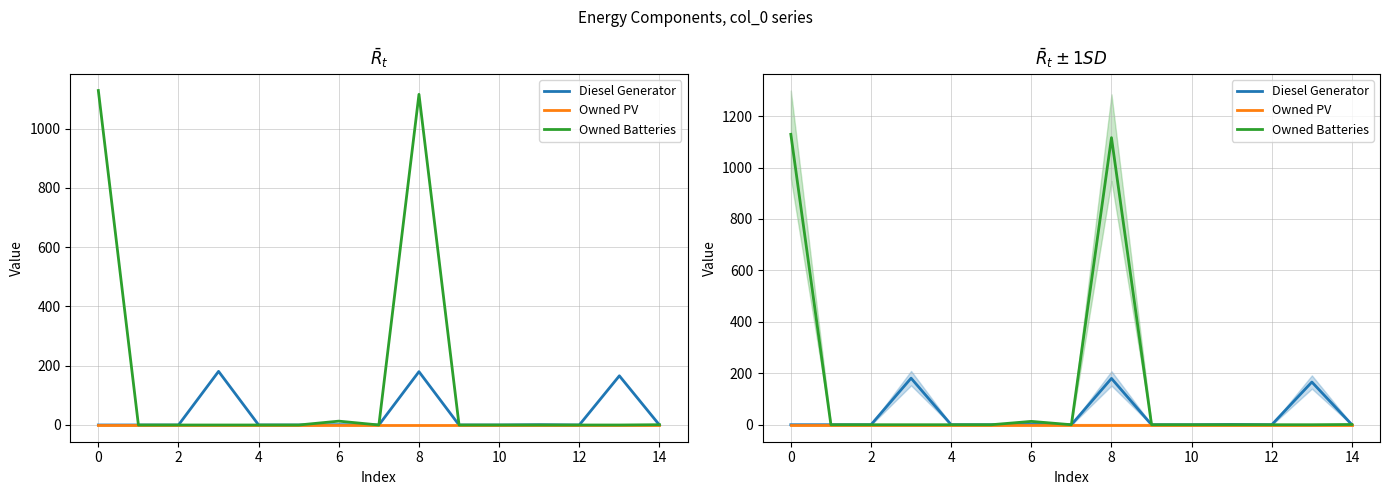

Between 12 and 13, which series saw the biggest shift?

Diesel Generator